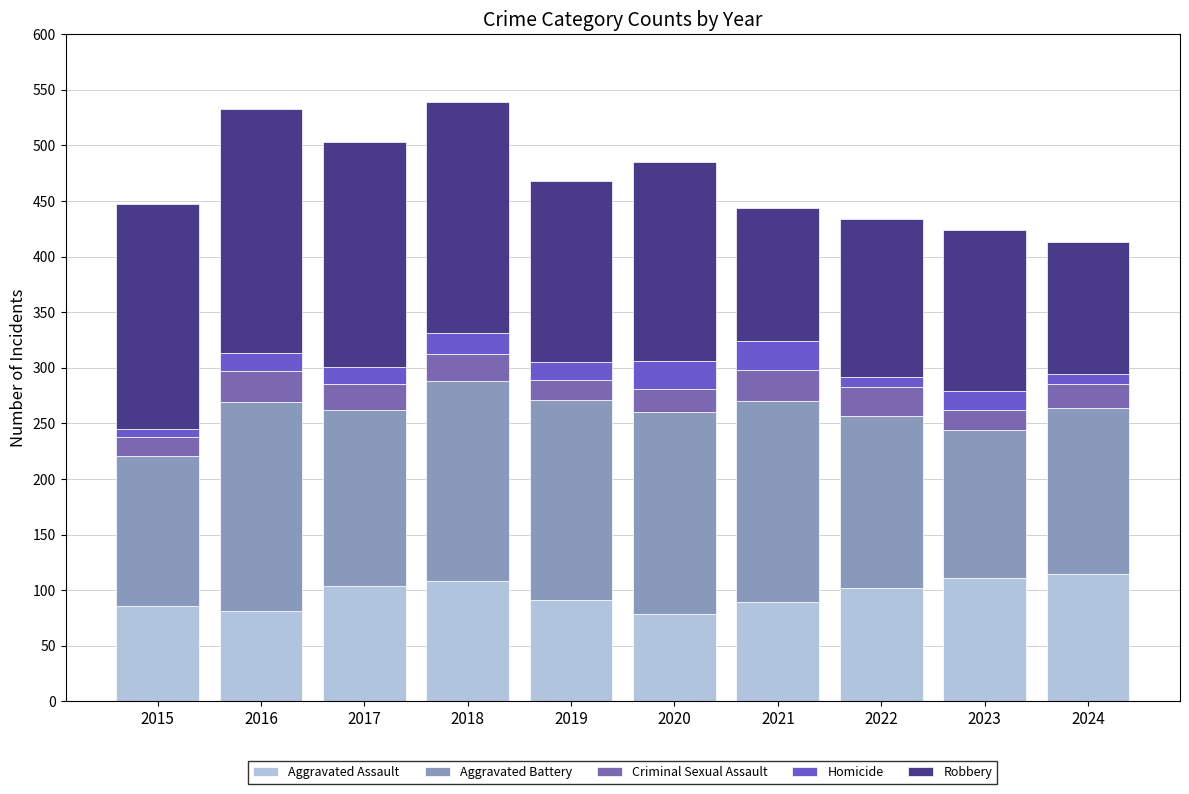

At how many categories does at least one series exceed 174?

7